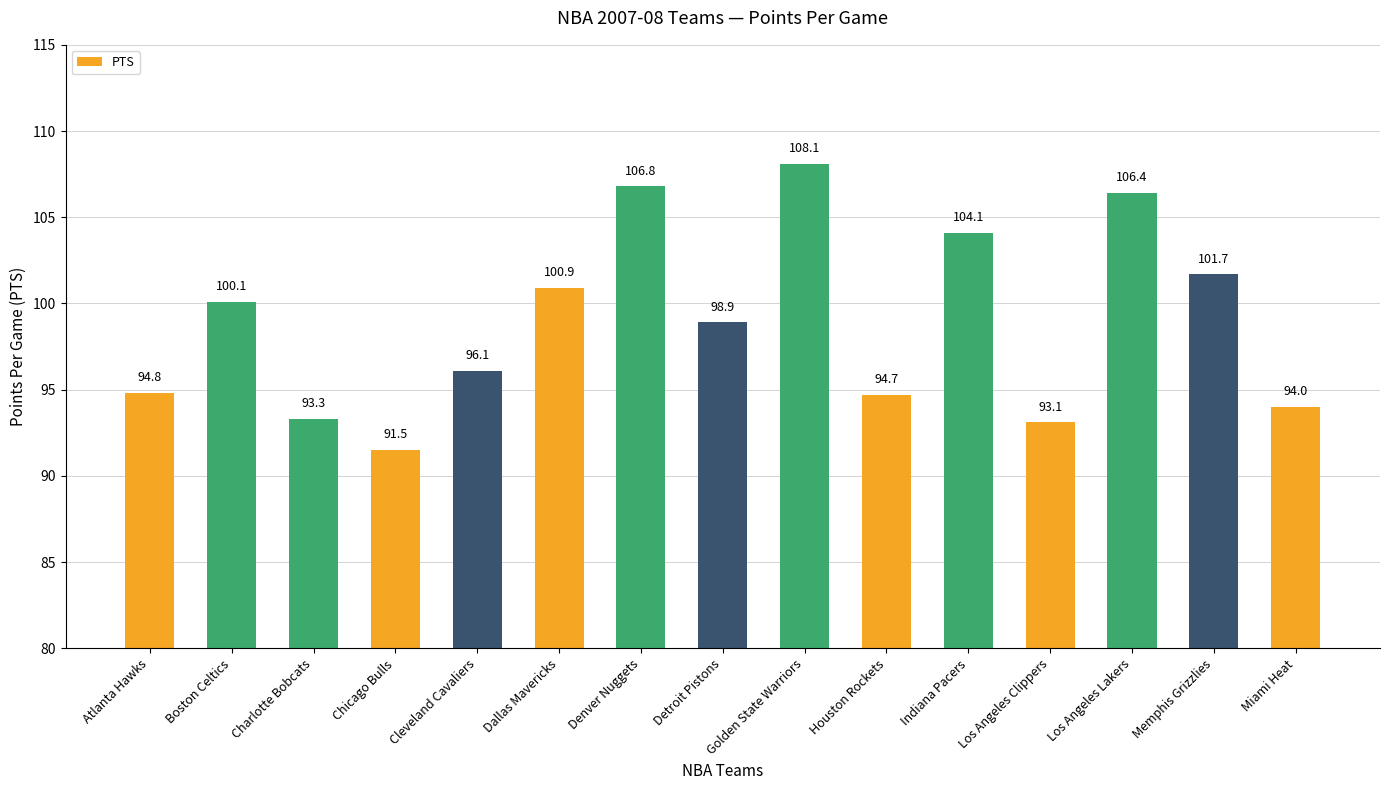

List the labels in order of value, largest first.

Golden State Warriors, Denver Nuggets, Los Angeles Lakers, Indiana Pacers, Memphis Grizzlies, Dallas Mavericks, Boston Celtics, Detroit Pistons, Cleveland Cavaliers, Atlanta Hawks, Houston Rockets, Miami Heat, Charlotte Bobcats, Los Angeles Clippers, Chicago Bulls